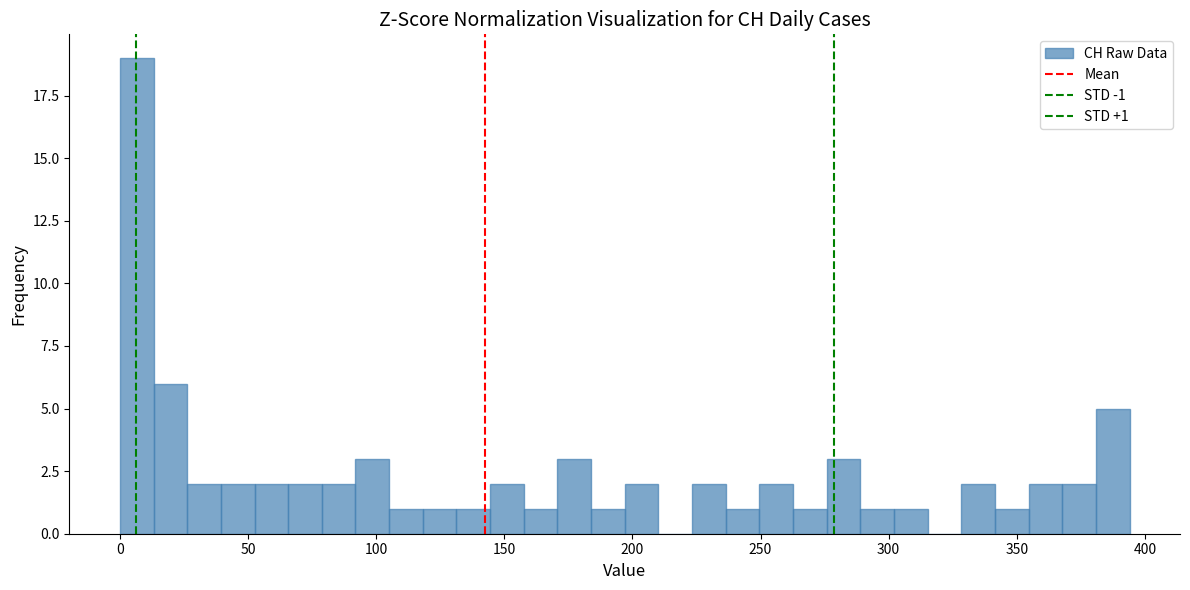

Read against the x-axis, roughly where is the centre of the tallest bar?

5